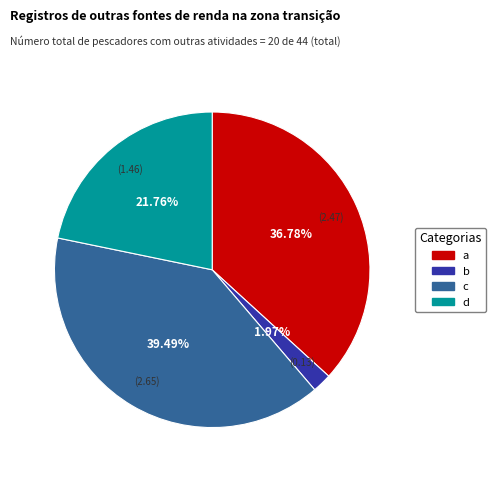

Count the number of slices in the pie.

4